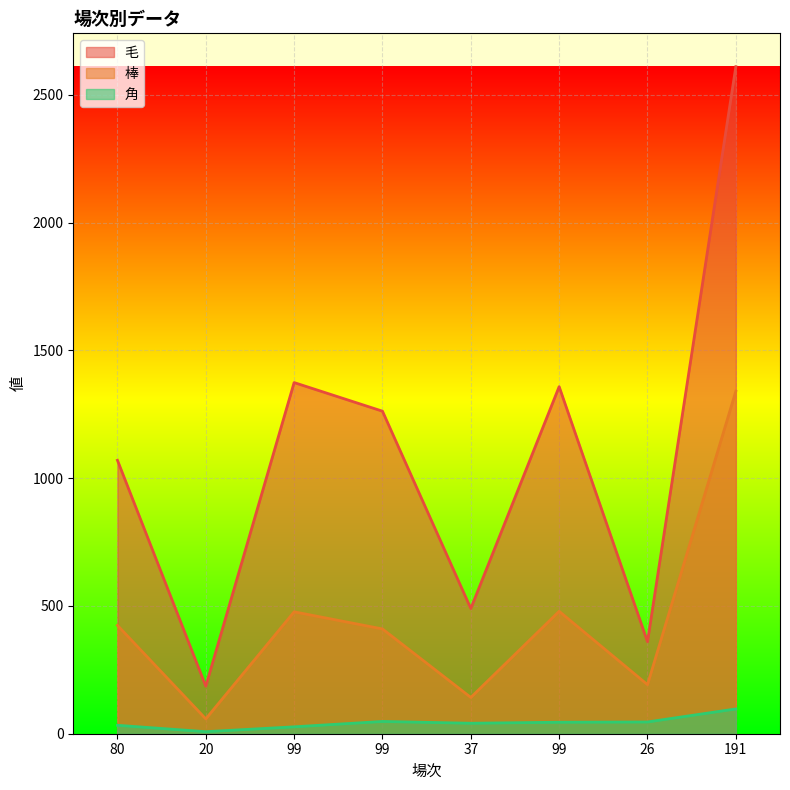

What is the difference between the highest and lowest values at 20?

178